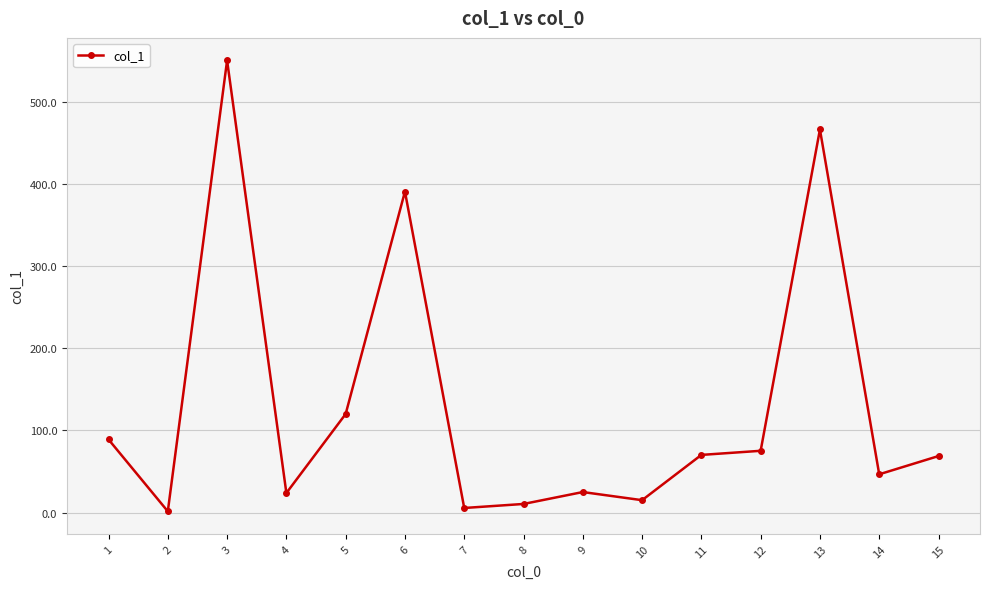

The chart shows a value of 46.5 at 14. True or false?

True